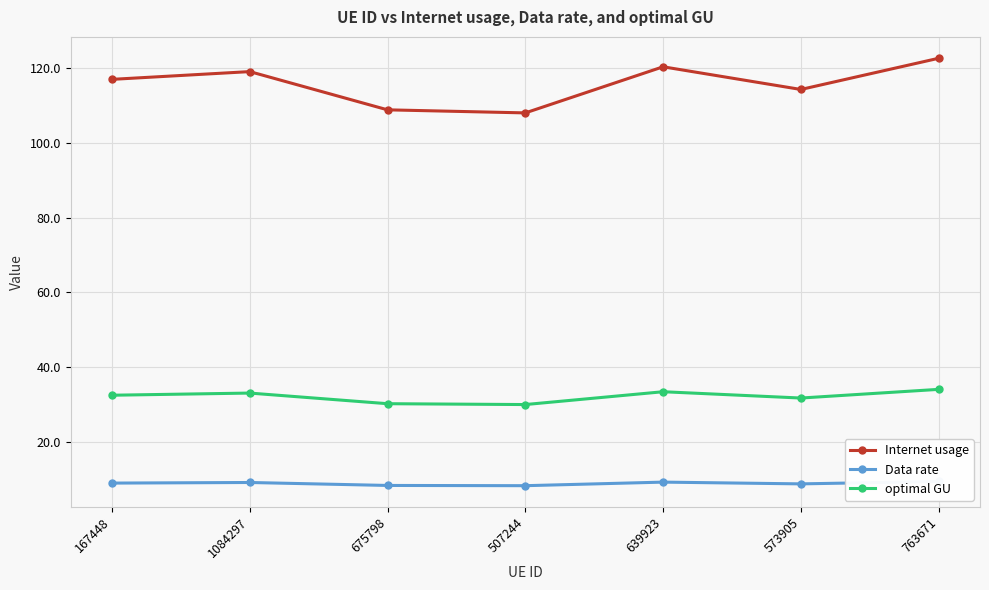

What is the label of the 1st point from the left?

167448